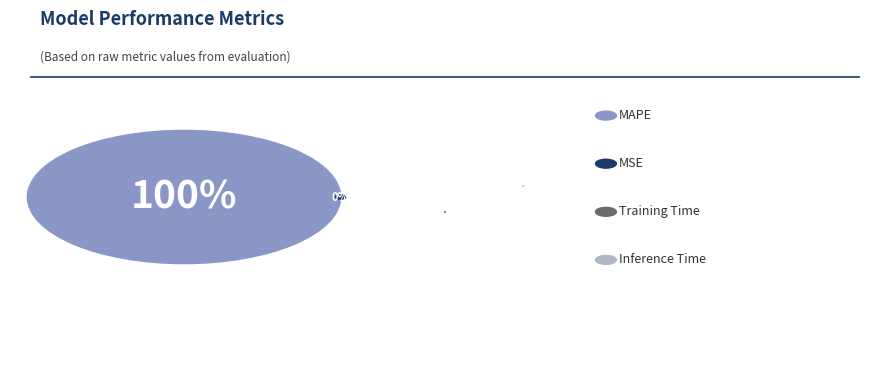

How many segments does this pie chart have?

4